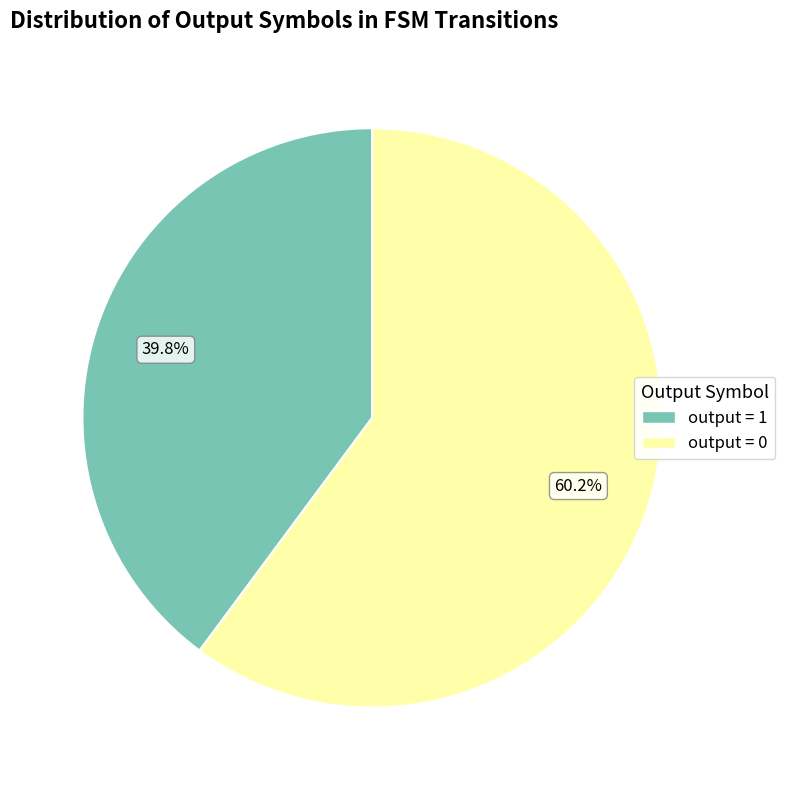

What is the ratio of the value at output = 0 to the value at output = 1?

1.5